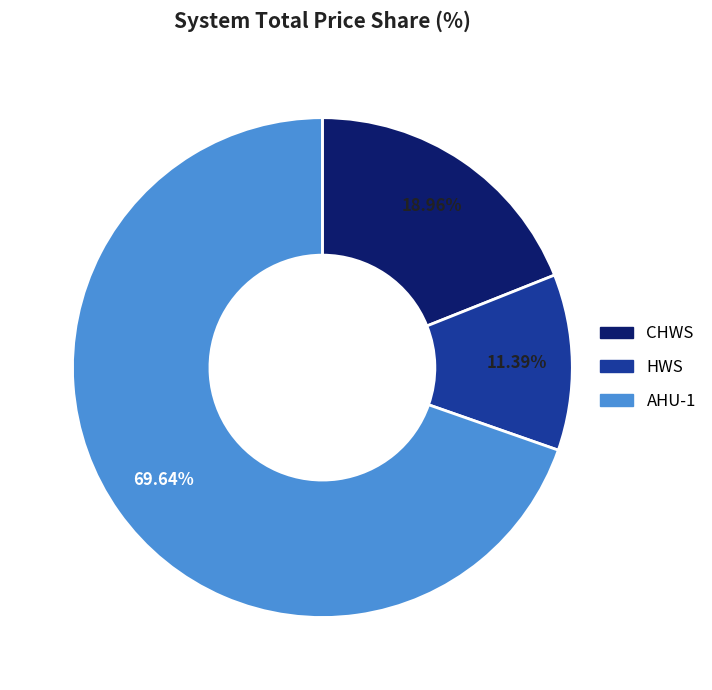

Which category has the biggest portion of the pie?

AHU-1